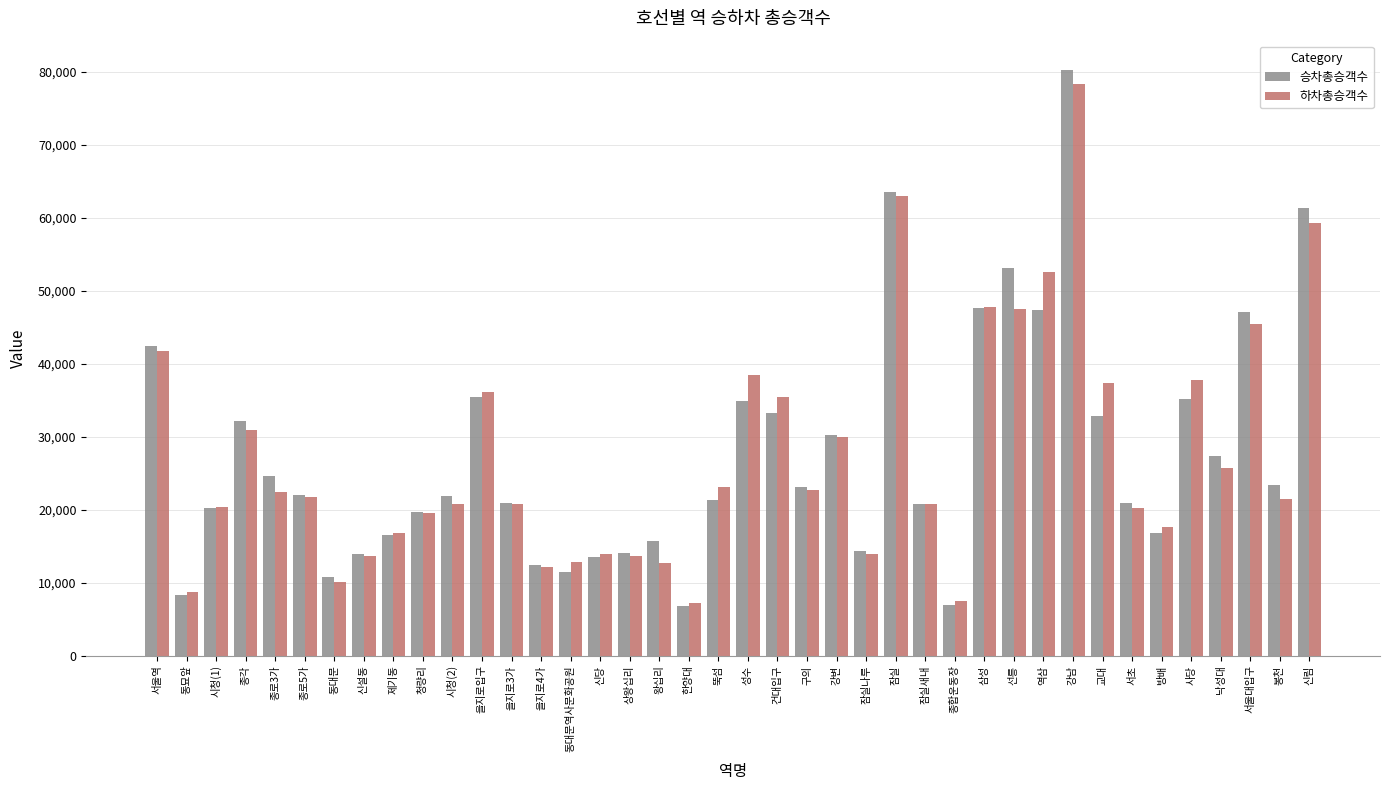

Does the chart contain any negative values?

No